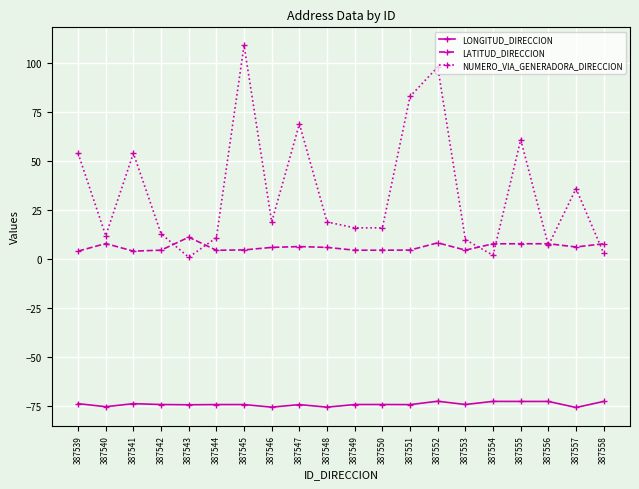

What is the minimum value shown in the chart?

-75.6